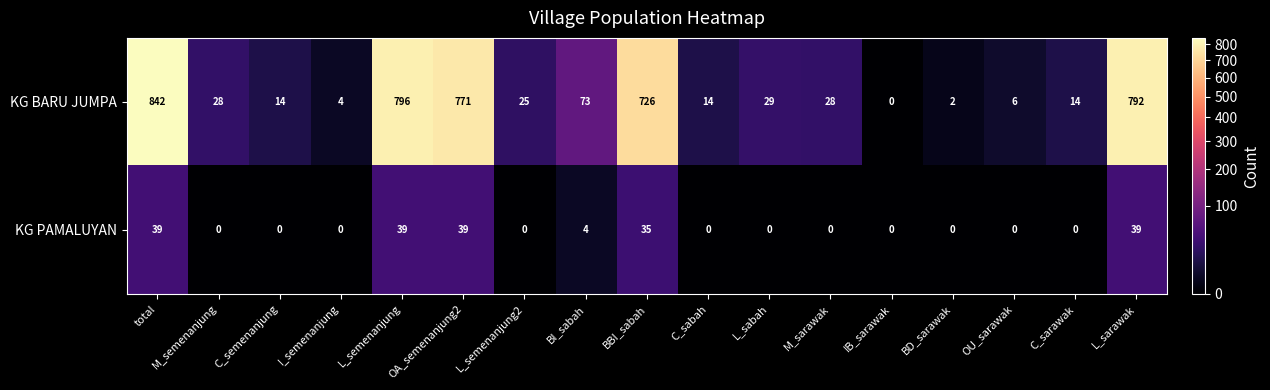

Where does the KG BARU JUMPA series first go above 28?

total